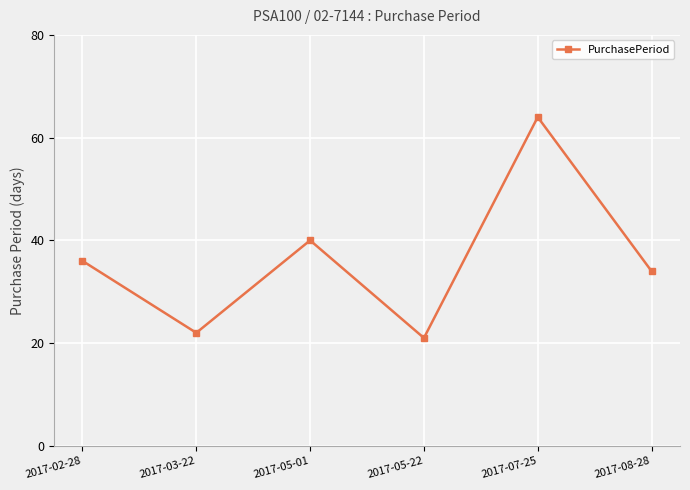

True or false: the data has more than 0 interior local peaks.

True